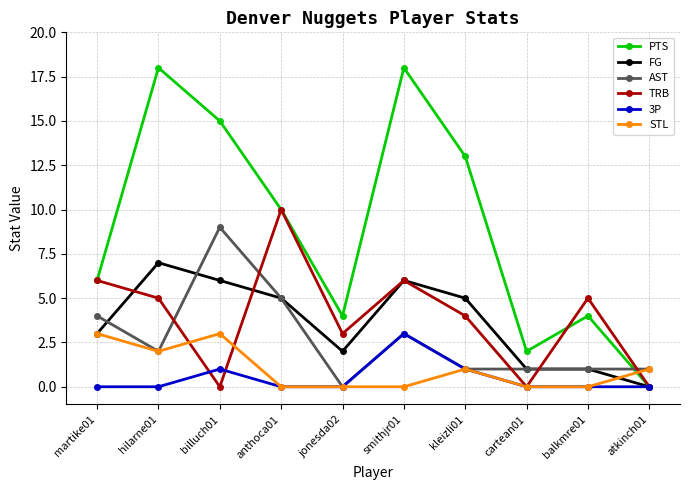

At which category is the sum across all series the highest?

smithjr01